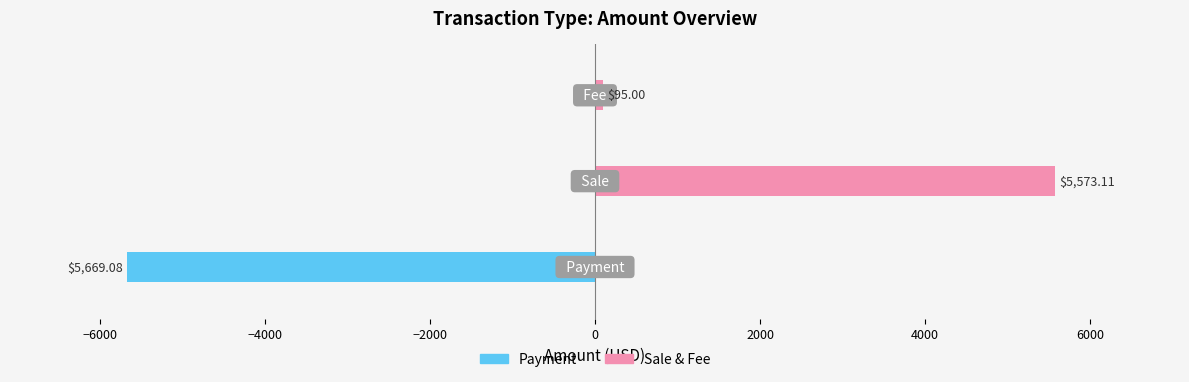

What is the maximum value shown in the chart?

5573.1